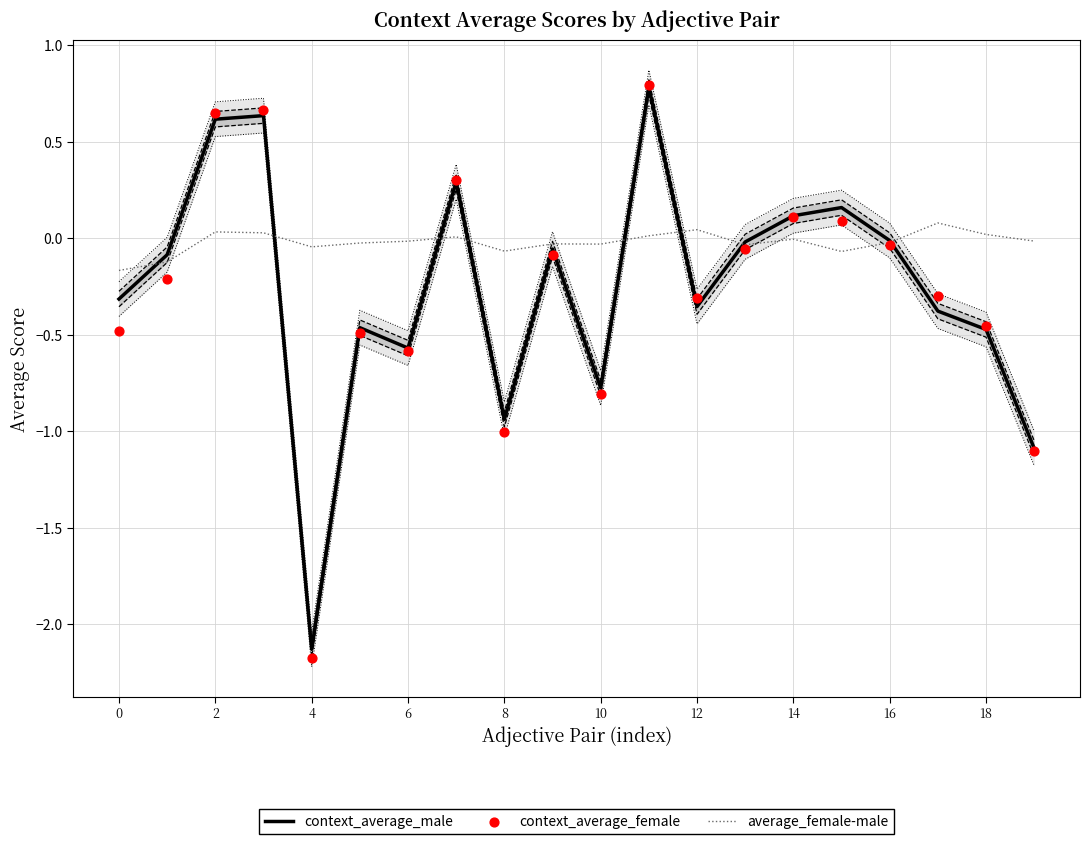

Which series reaches the minimum Y coordinate?

context_average_female